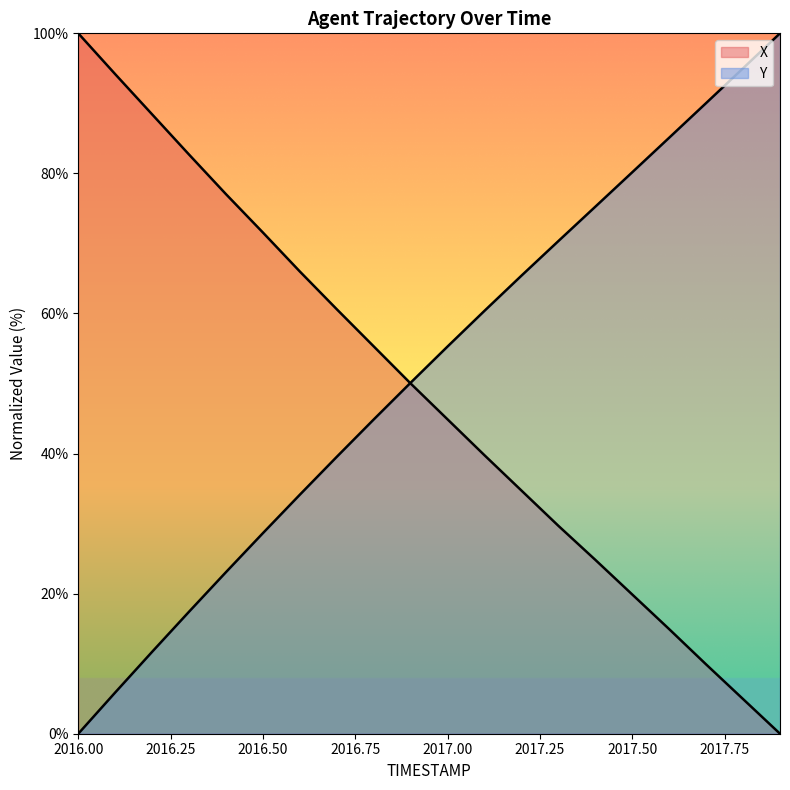

At which label does X reach its peak?

2016.0